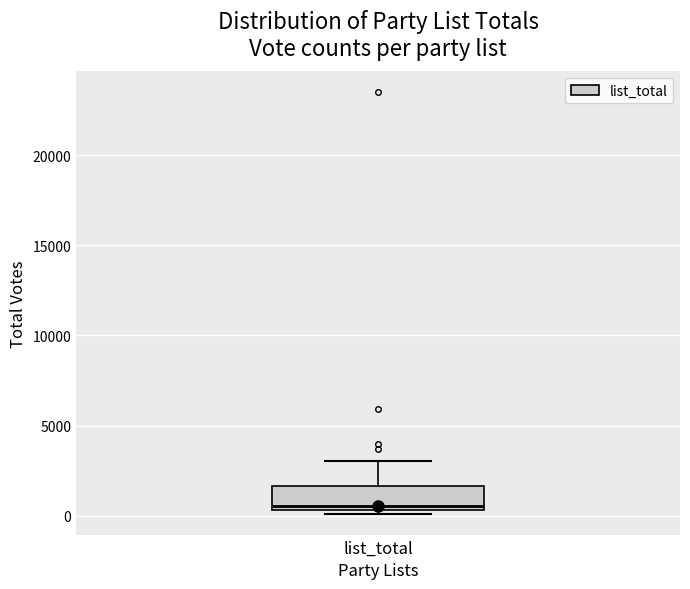

Transcribe this box plot: give where the median line is, the range the box spans, and where the two whiskers end, as read against the y-axis. The values are not printed on the chart, so give them approximately, as read against the axis.

median 500 (just above the box's lower edge), box 500 to 1500, whiskers 0 to 3000